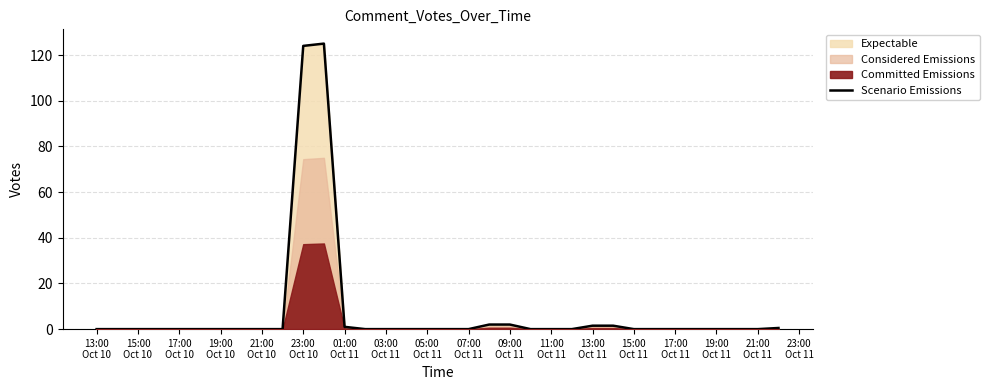

Reading left to right, extract all data points from this chart.

0.0	0.0	0.0	0.0	0.0	0.0	0.0	0.0	0.0	0.0	124.0	125.0	1.0	0.0	0.0	0.0	0.0	0.0	0.0	2.0	2.0	0.0	0.0	0.0	1.5	1.5	0.0	0.0	0.0	0.0	0.0	0.0	0.0	0.5